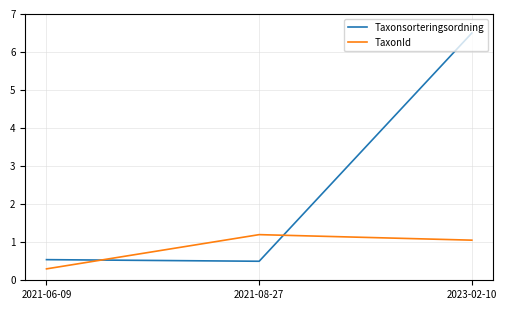

What is the lowest value of the TaxonId series?

0.3